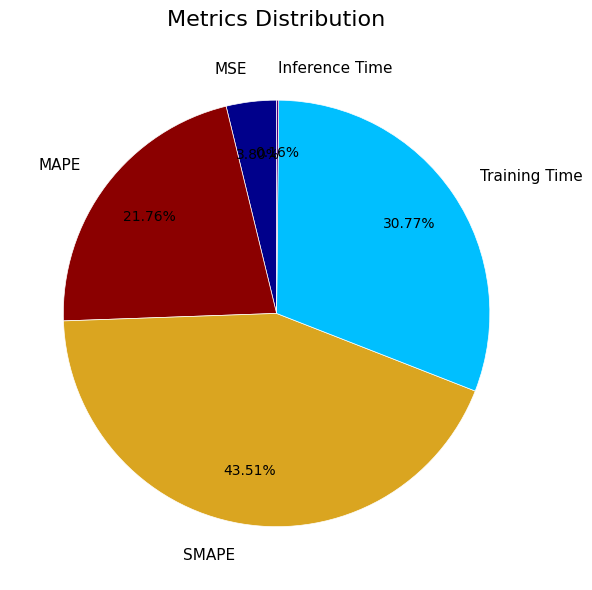

To the nearest percent, what is the average slice percentage?

20%